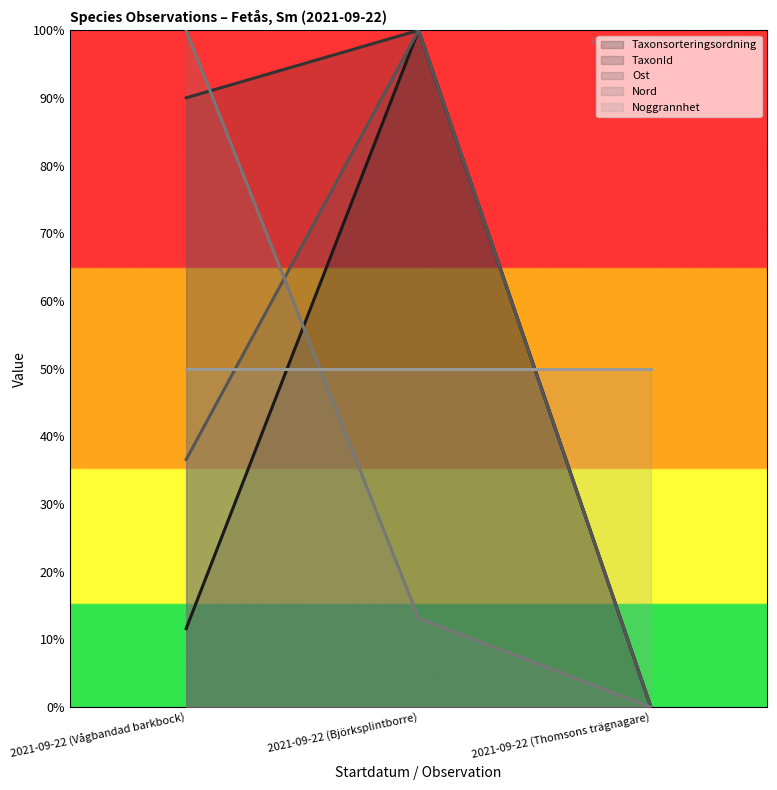

At which category is the sum across all series the highest?

2021-09-22 (Björksplintborre)